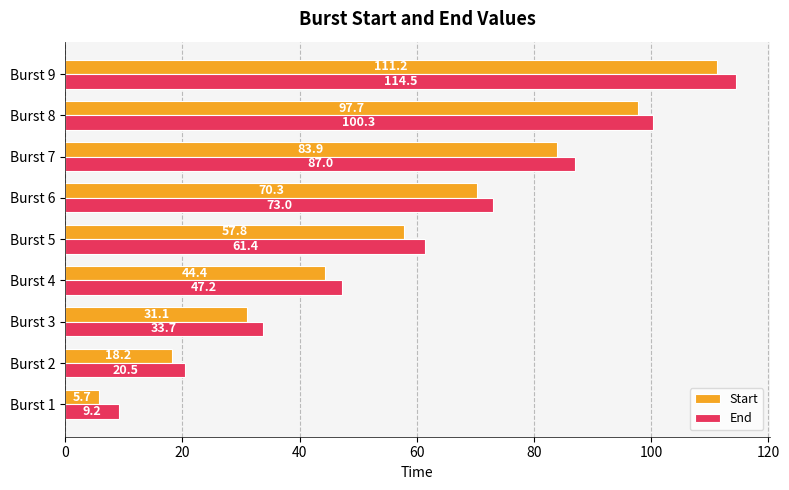

What is the difference between the End values at Burst 2 and Burst 7?

66.5